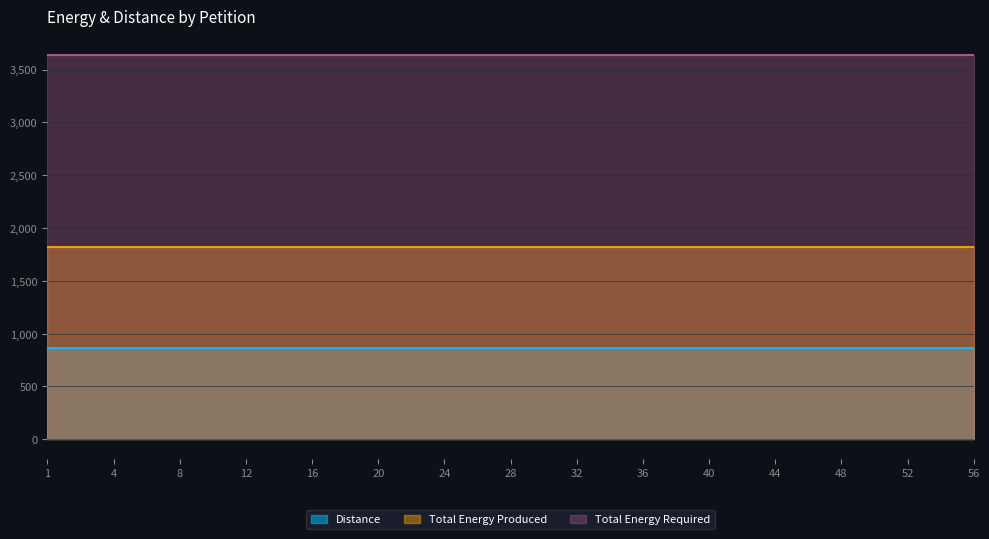

Reading left to right, what are all the values shown in this chart?

Distance: 864	864	864	864	864	864	864	864	864	864	864	864	864	864	864
Total Energy Produced: 1817	1817	1817	1817	1817	1817	1817	1817	1817	1817	1817	1817	1817	1817	1817
Total Energy Required: 3635	3635	3635	3635	3635	3635	3635	3635	3635	3635	3635	3635	3635	3635	3635